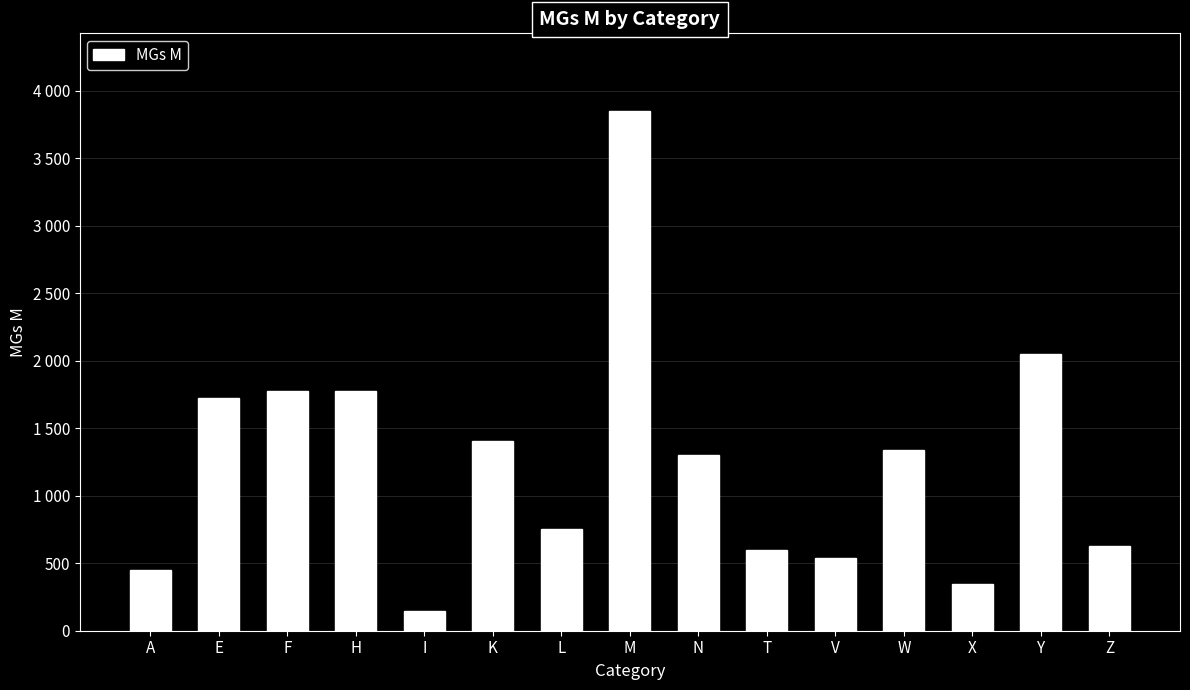

What is the label of the 6th bar from the left?

K